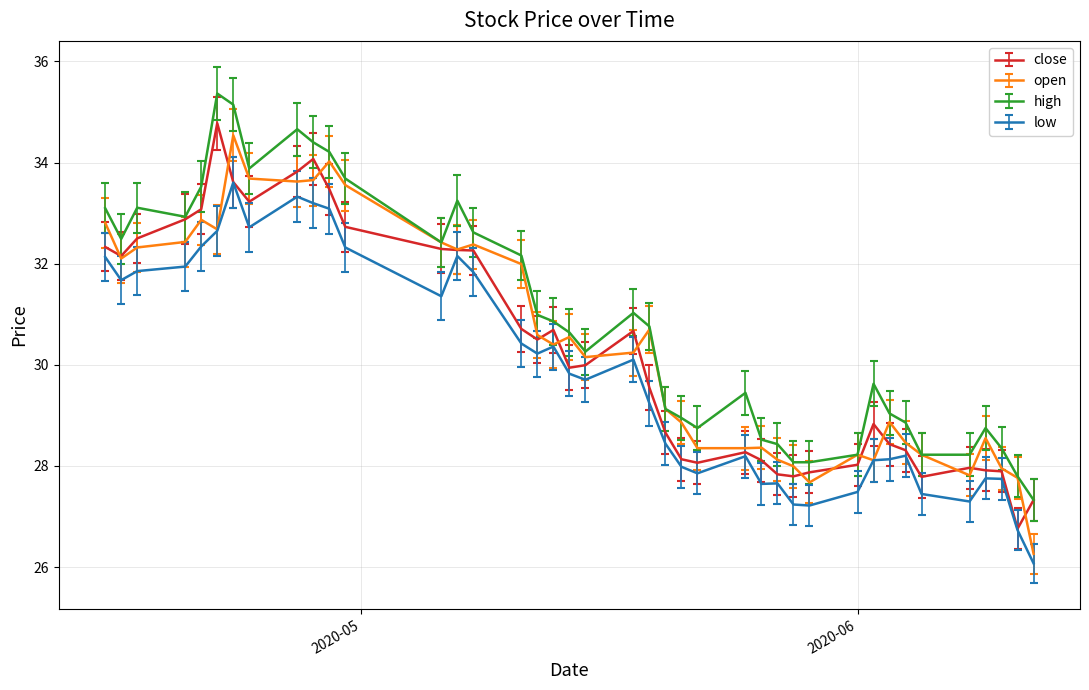

Which series has the largest total across all categories?

high